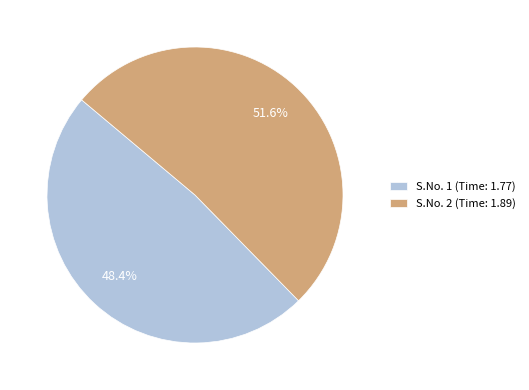

Rank the categories by value from highest to lowest.

S.No. 2 (Time: 1.89), S.No. 1 (Time: 1.77)